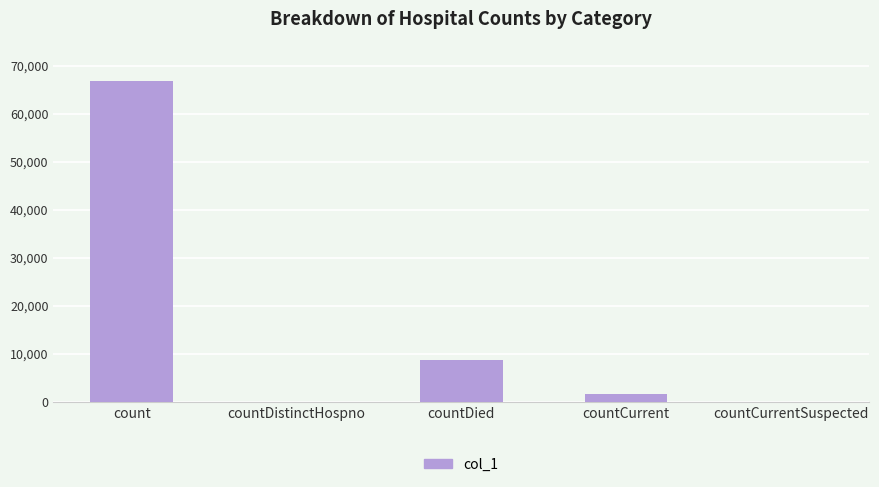

Count the number of categories in the chart.

5